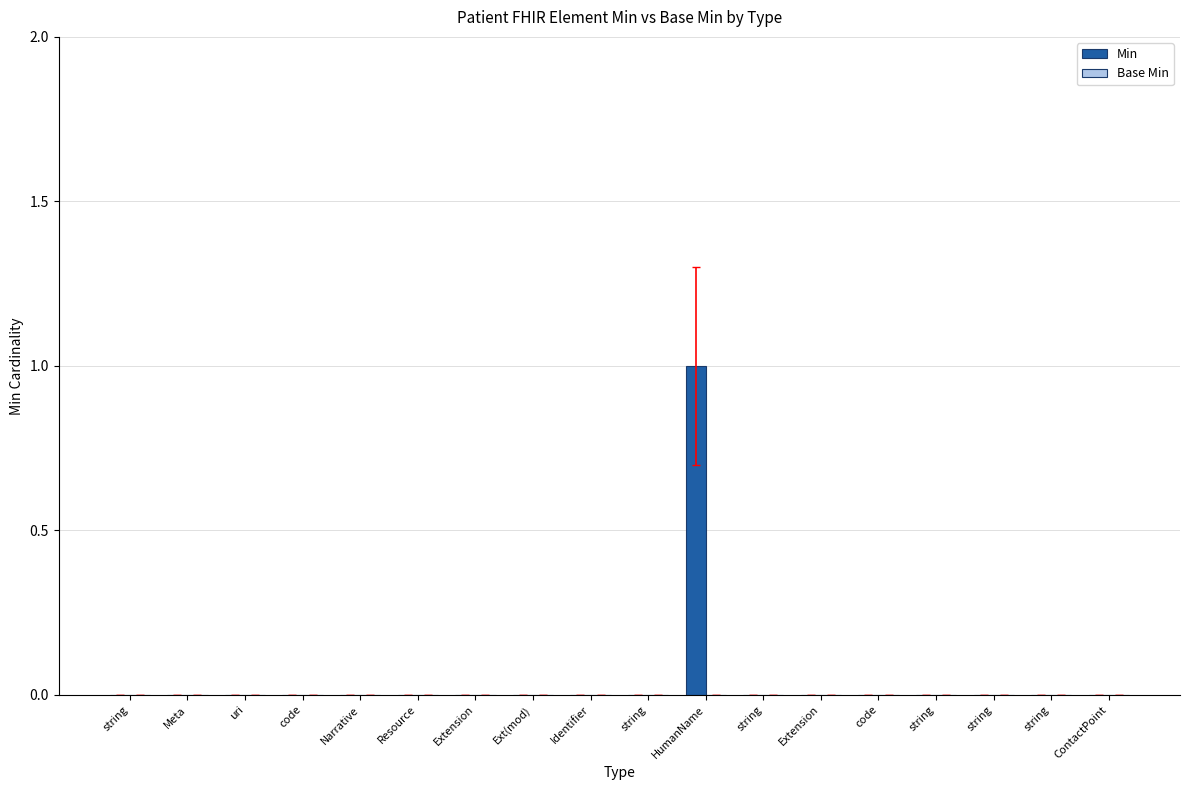

How many categories are shown in the chart?

18